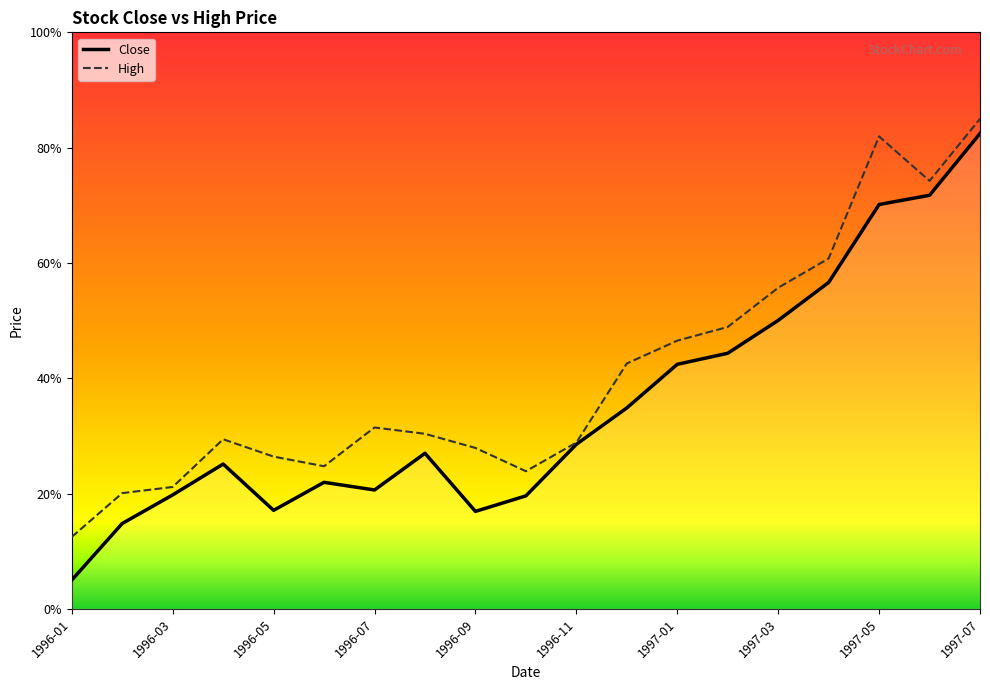

Which series has the largest range (max minus min)?

Close